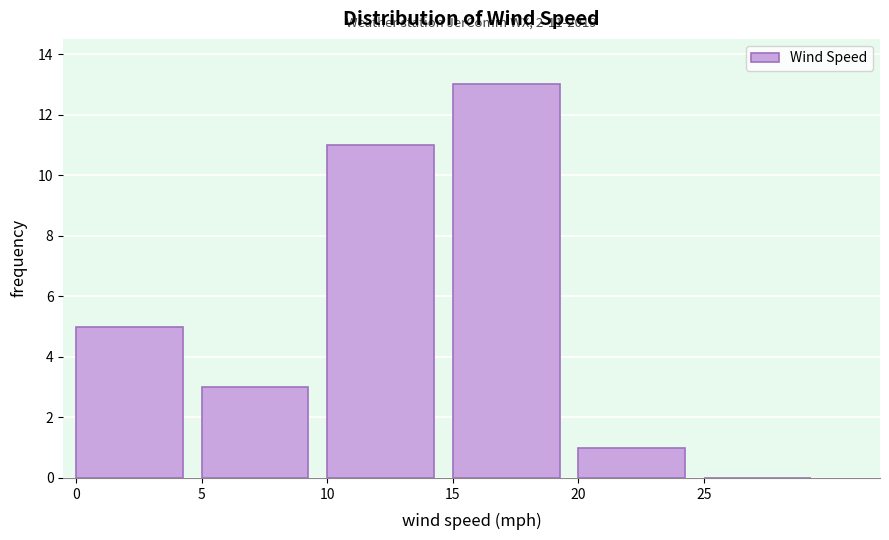

Over which range of the x-axis is the bar tallest?

15 to 20